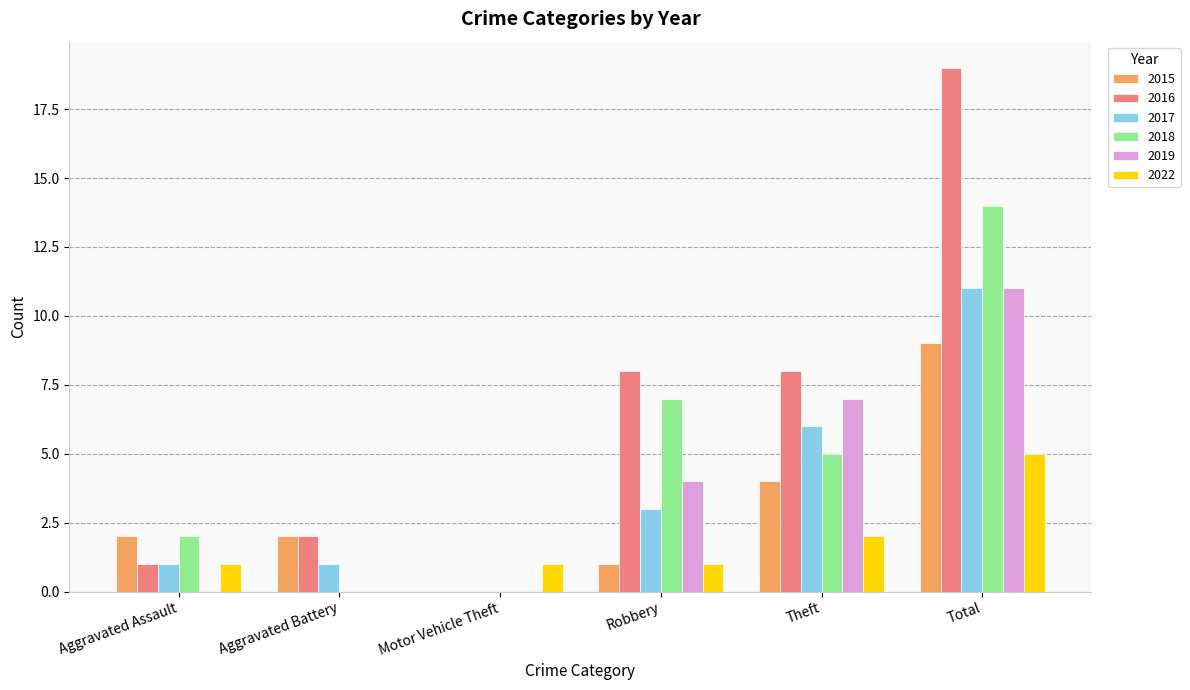

Count the number of data series in this chart.

6